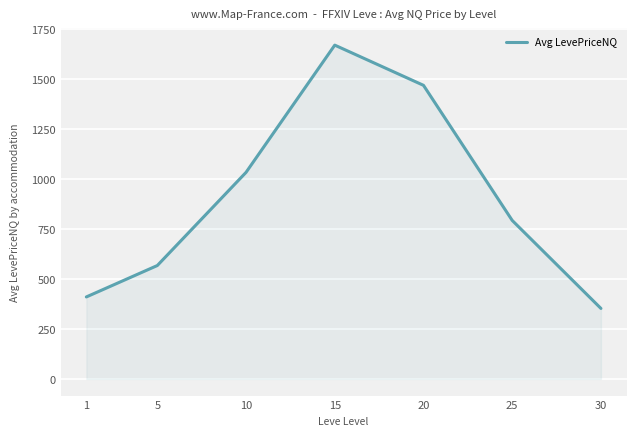

The chart shows a value of 792.3 at 25. True or false?

True